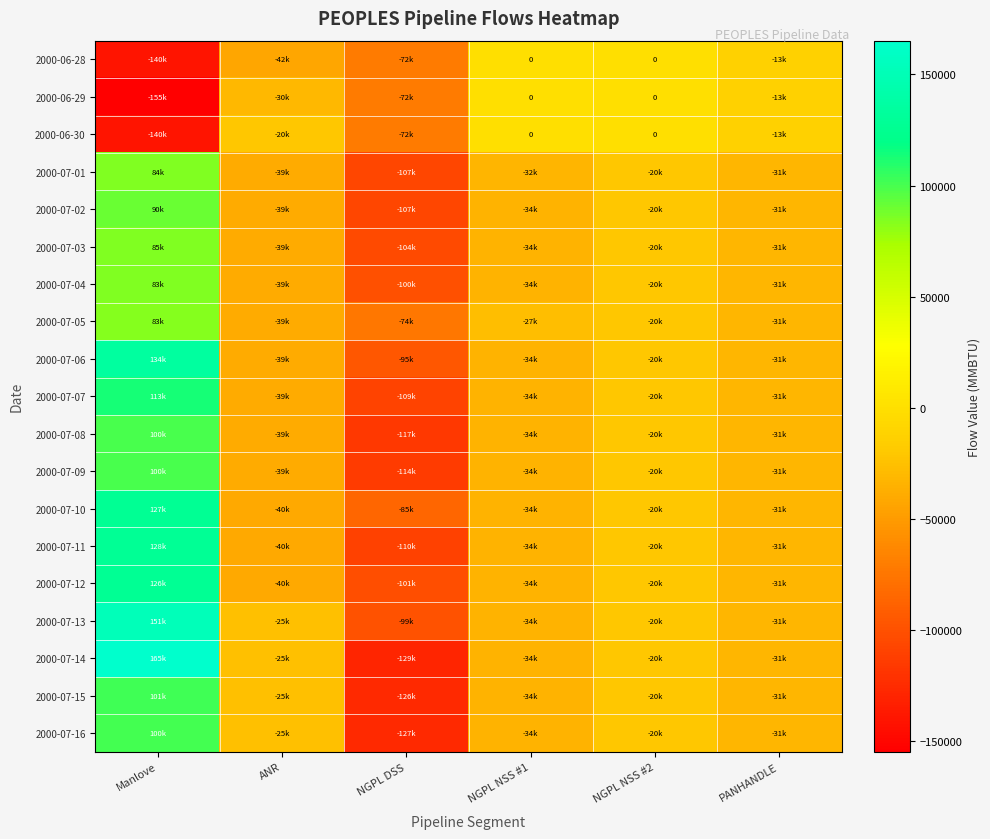

Rank the series by their maximum value, from highest to lowest.

2000-07-14, 2000-07-13, 2000-07-06, 2000-07-11, 2000-07-10, 2000-07-12, 2000-07-07, 2000-07-15, 2000-07-16, 2000-07-08, 2000-07-09, 2000-07-02, 2000-07-03, 2000-07-01, 2000-07-04, 2000-07-05, 2000-06-28, 2000-06-29, 2000-06-30